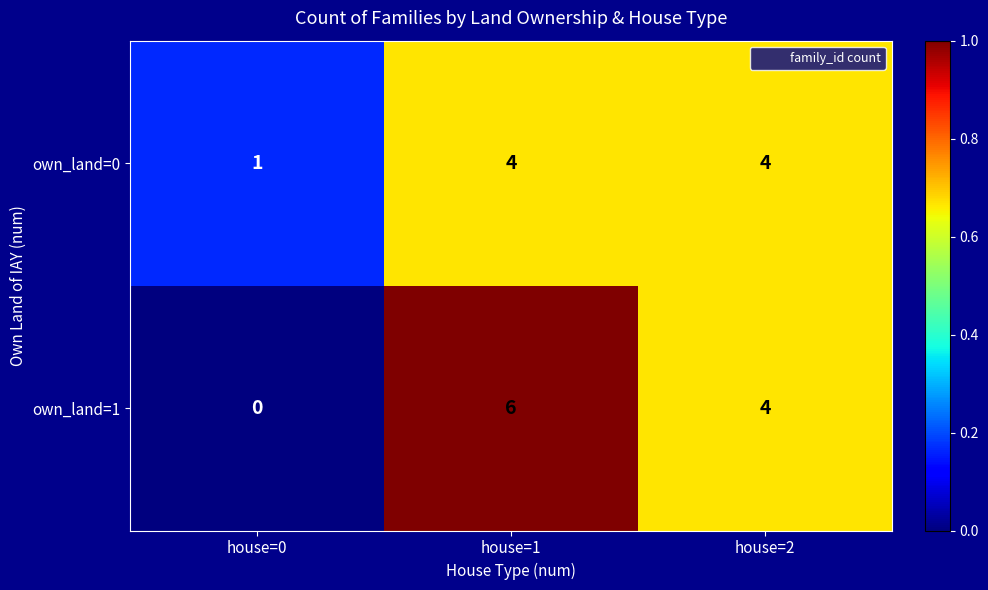

At which label is own_land=0 closest to 2?

house=0